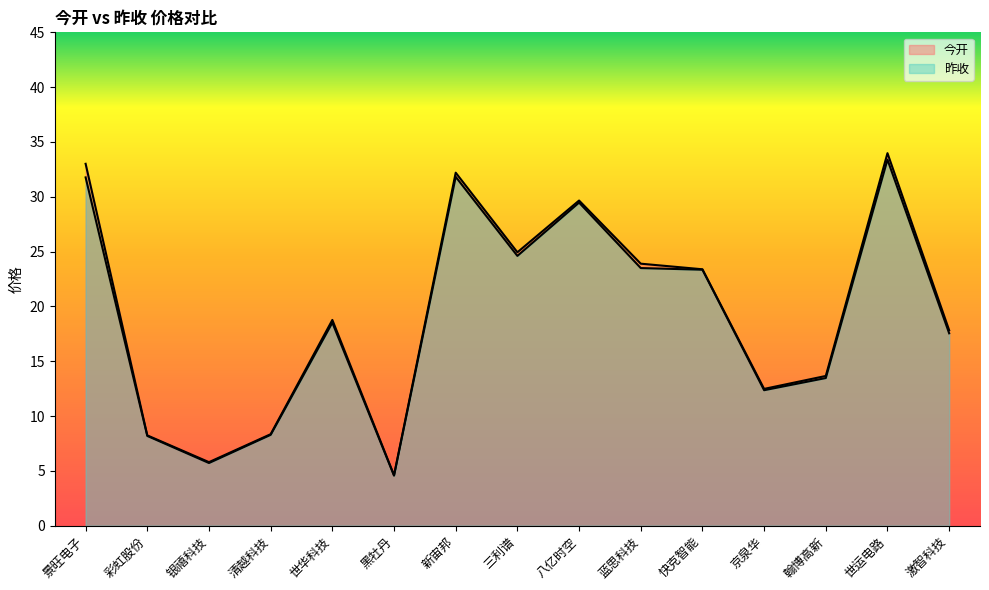

Which series changed the most between 翰博高新 and 世运电路?

今开